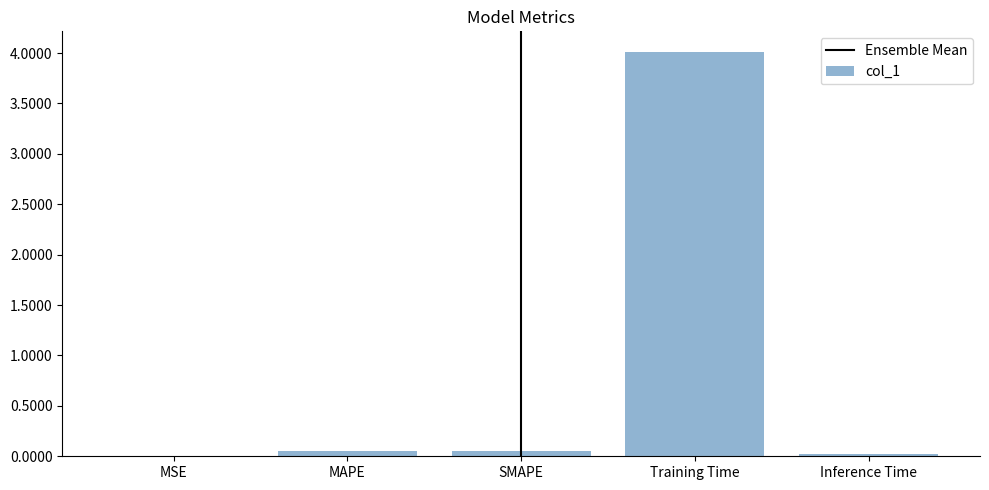

Are the bars horizontal?

No